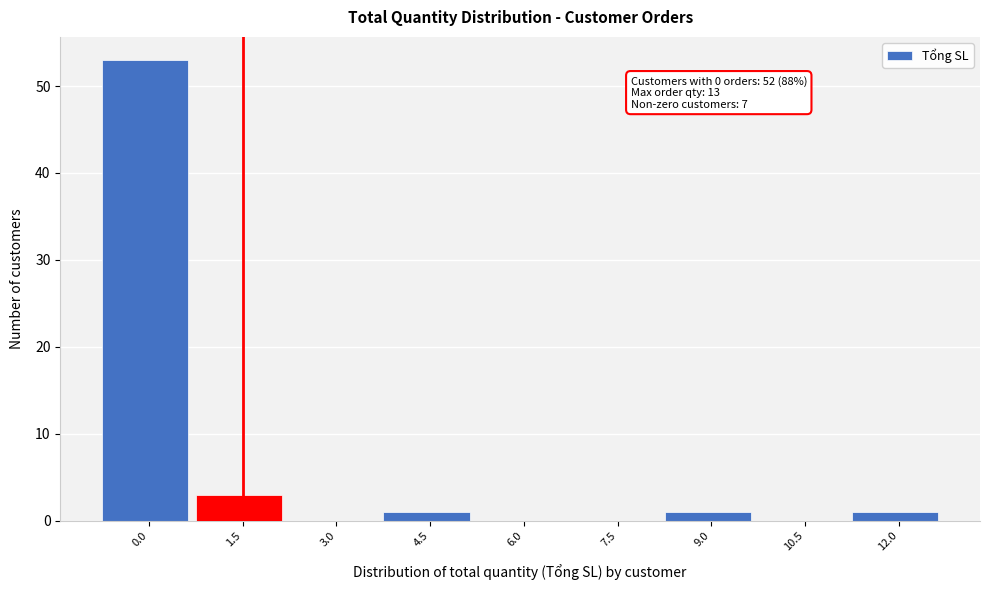

Reading left to right, list all the values displayed in this chart.

0.0=53	1.5=3	3.0=0	4.5=1	6.0=0	7.5=0	9.0=1	10.5=0	12.0=1